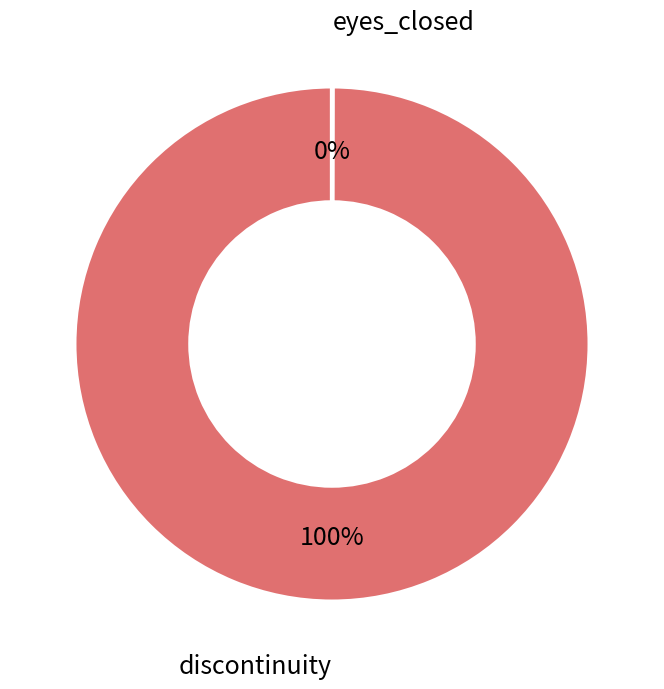

To the nearest percent, what is the average slice percentage?

50%